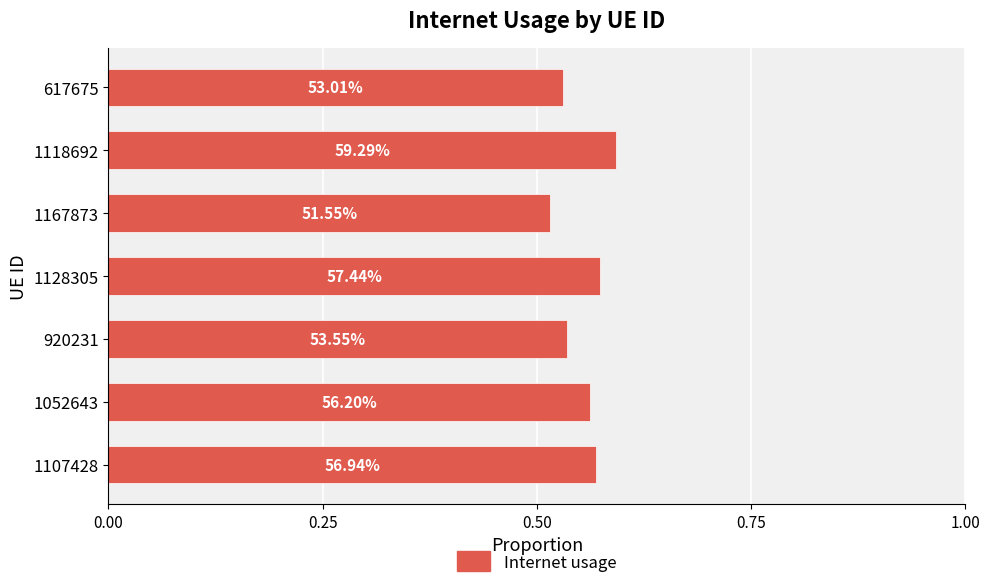

Does the chart contain any negative values?

No